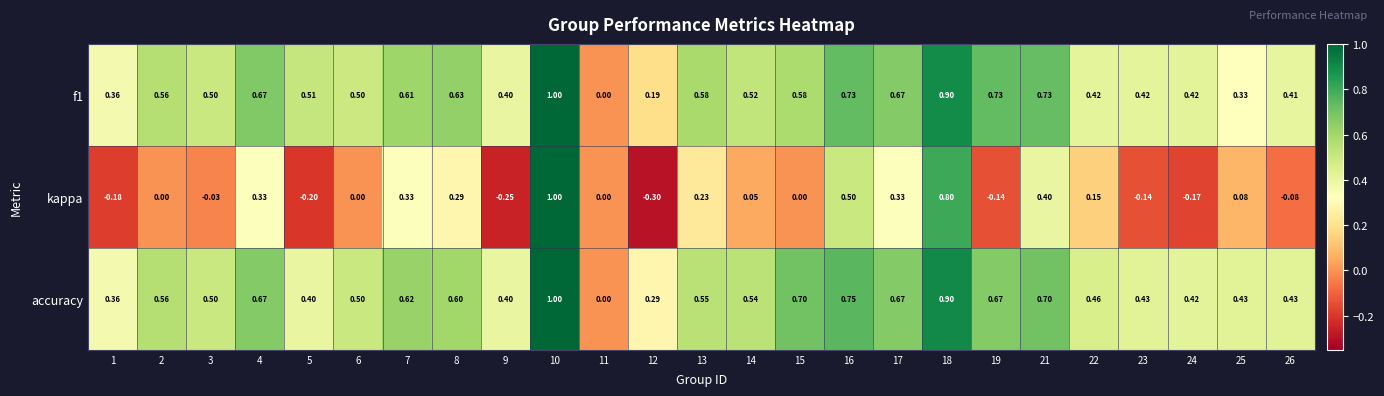

Which series has the largest range (max minus min)?

kappa